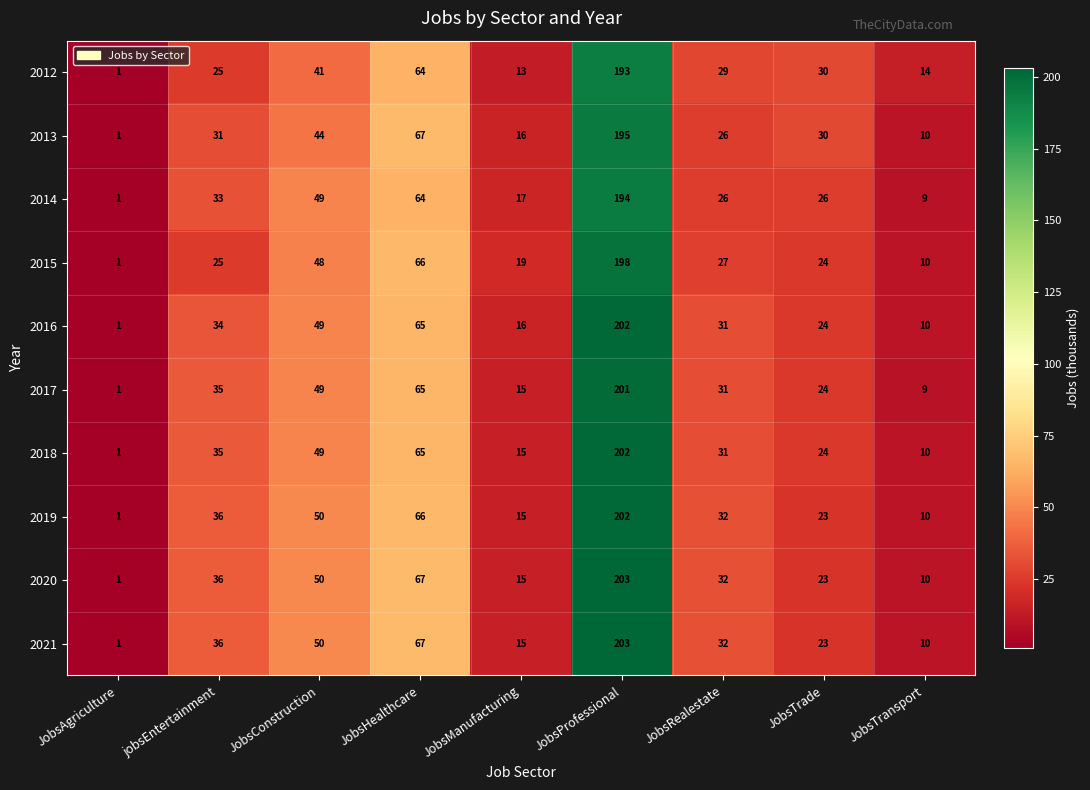

What is the greatest value displayed?

203